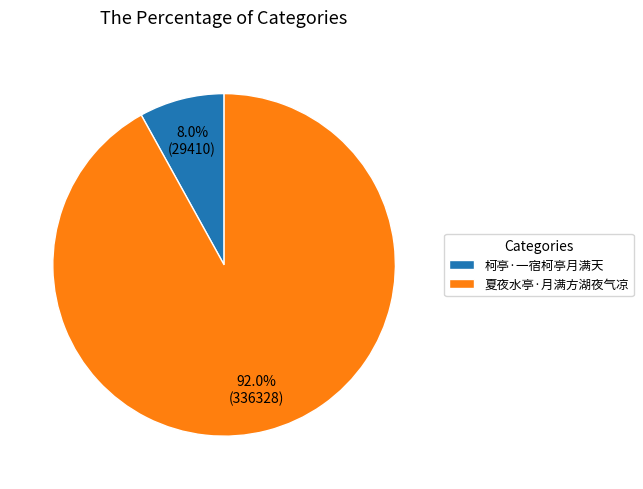

How many segments does this pie chart have?

2